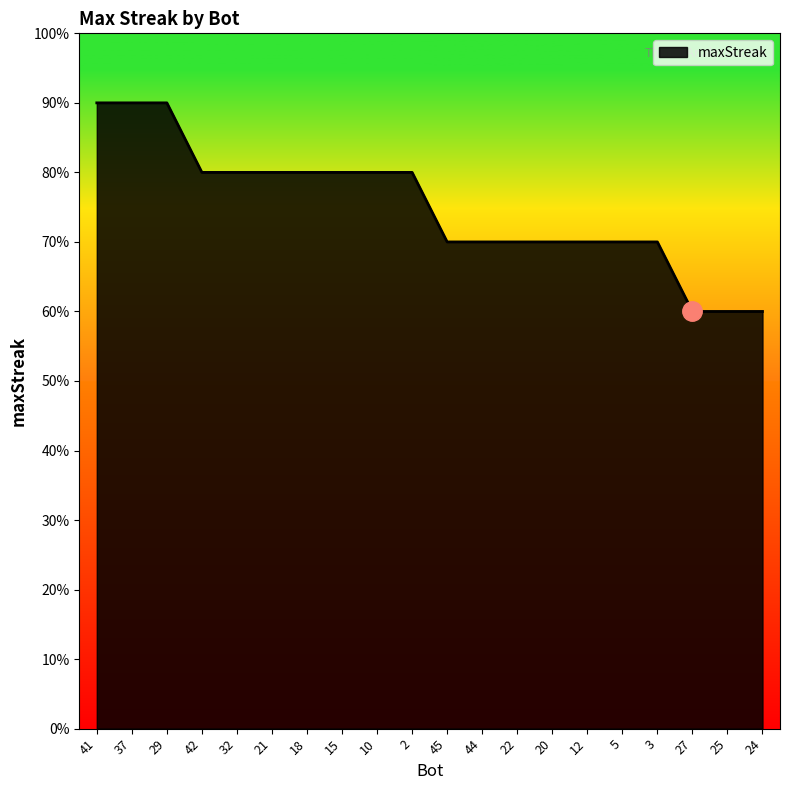

Is this an area chart (filled region under the line)?

Yes